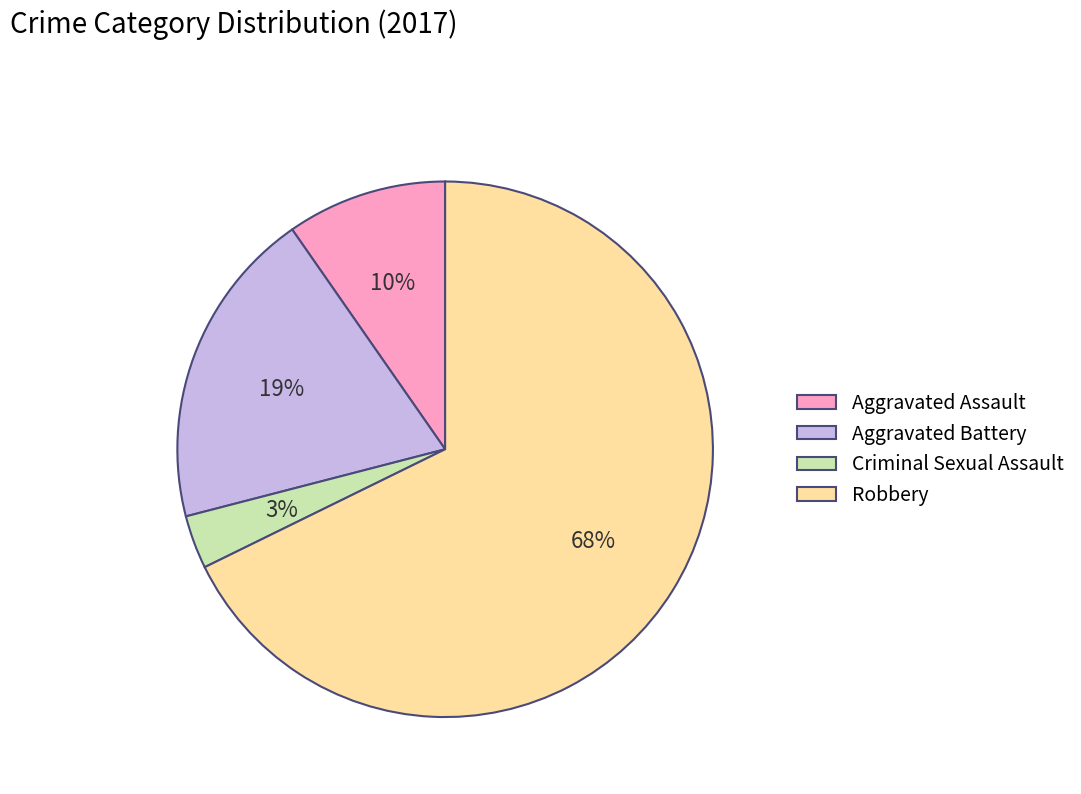

Does Robbery represent more than half of the total?

Yes